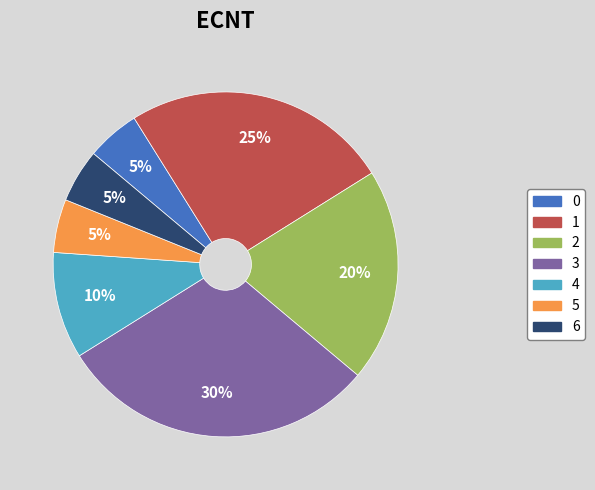

To the nearest percent, what percentage of the pie is 3?

30%